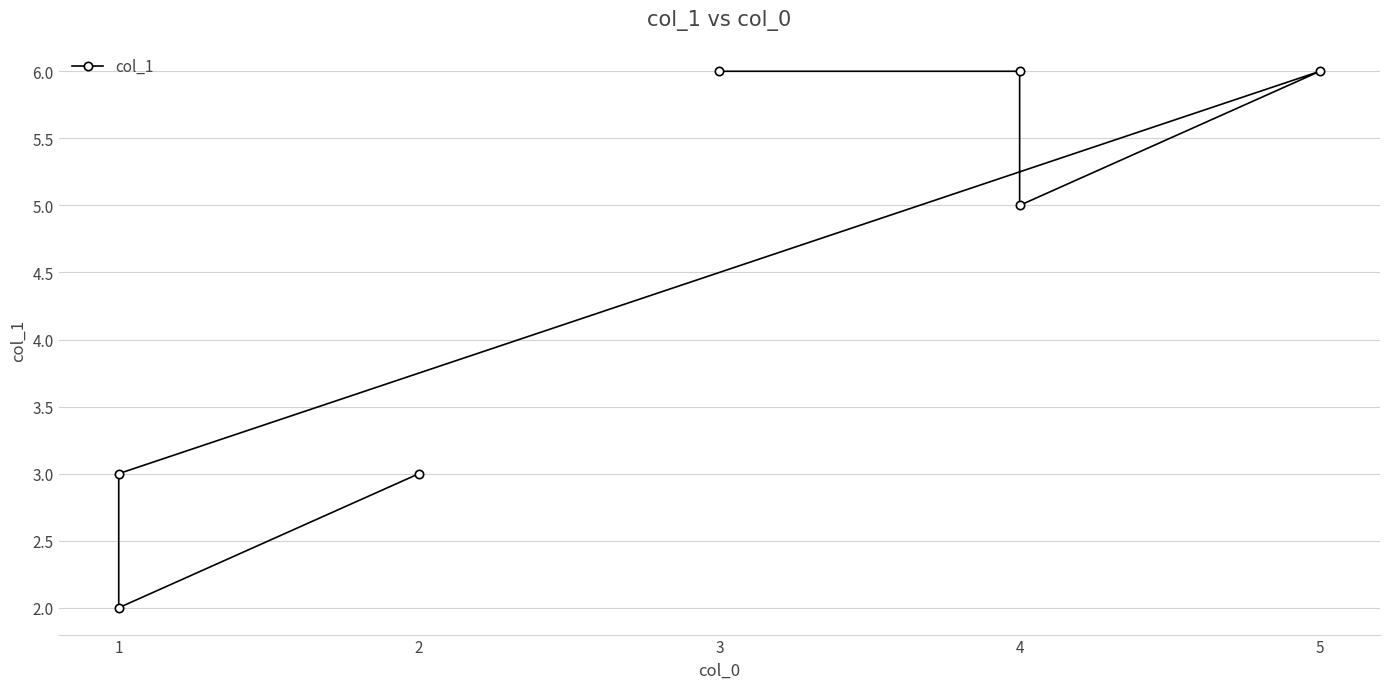

Between 1 and 5, which is larger?

5